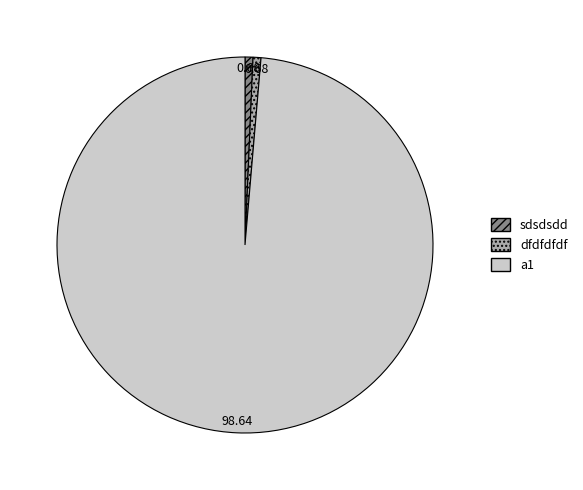

The sdsdsdd slice represents 11% of the pie. True or false?

False